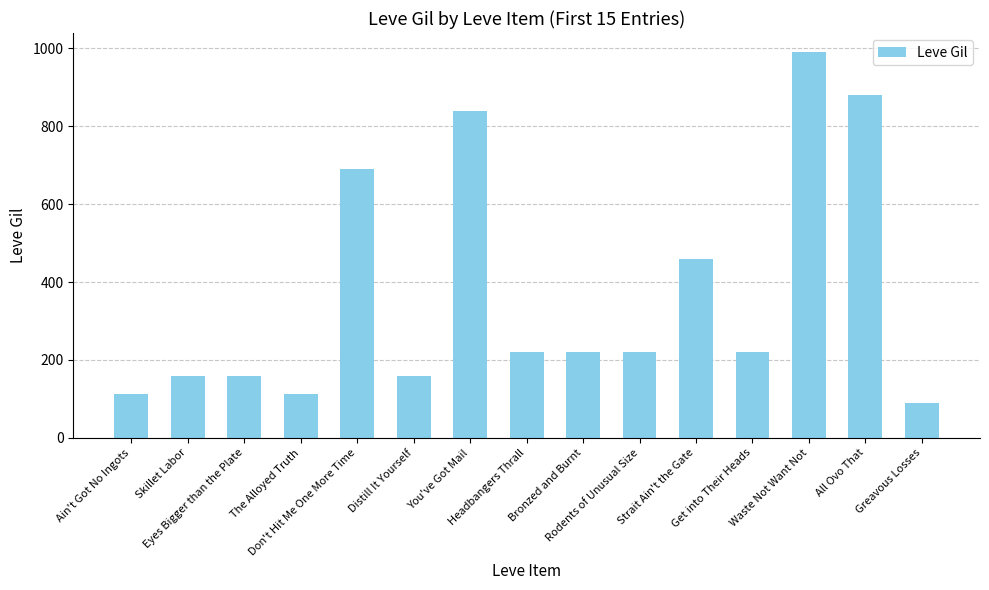

The chart shows a value of 1778 at Waste Not Want Not. True or false?

False